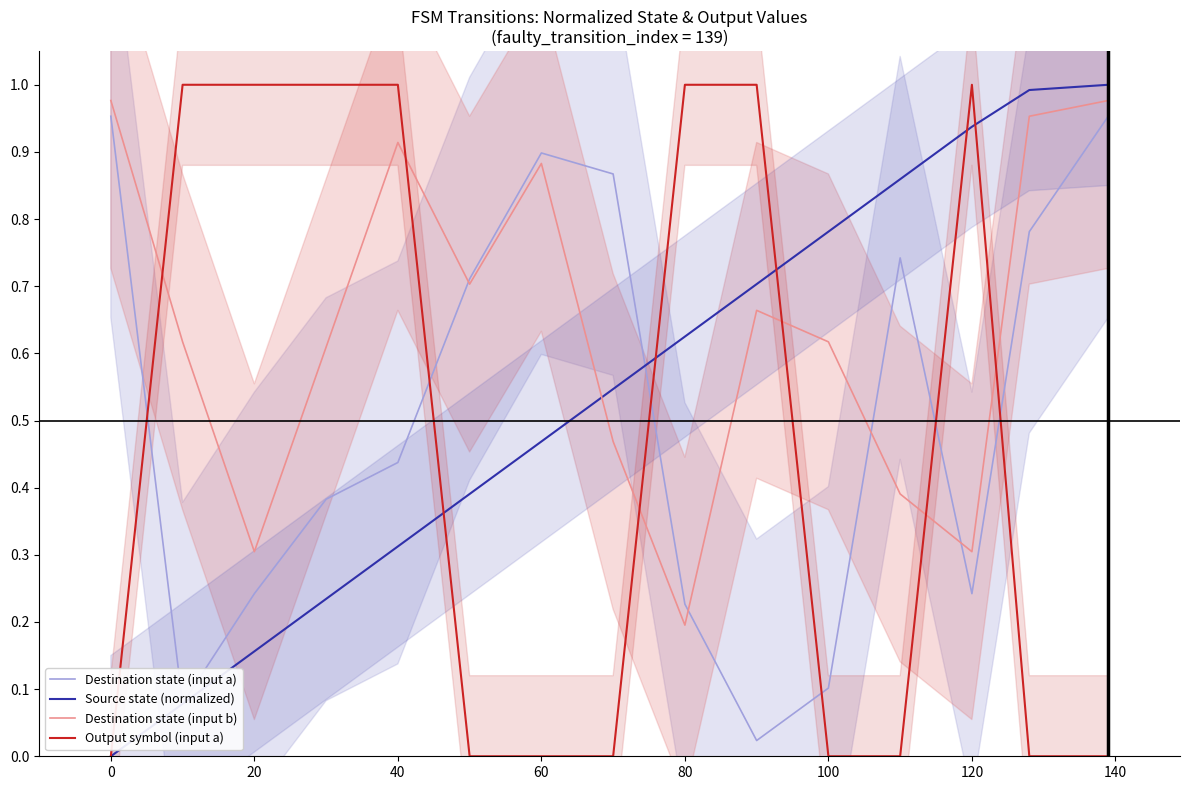

At which label does Destination state (input b) reach its minimum?

80